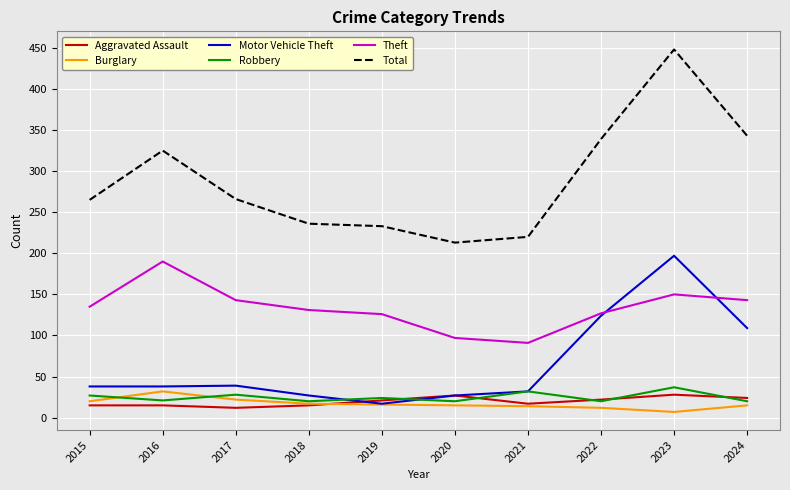

What is the difference between the highest and lowest values at 2020?

198